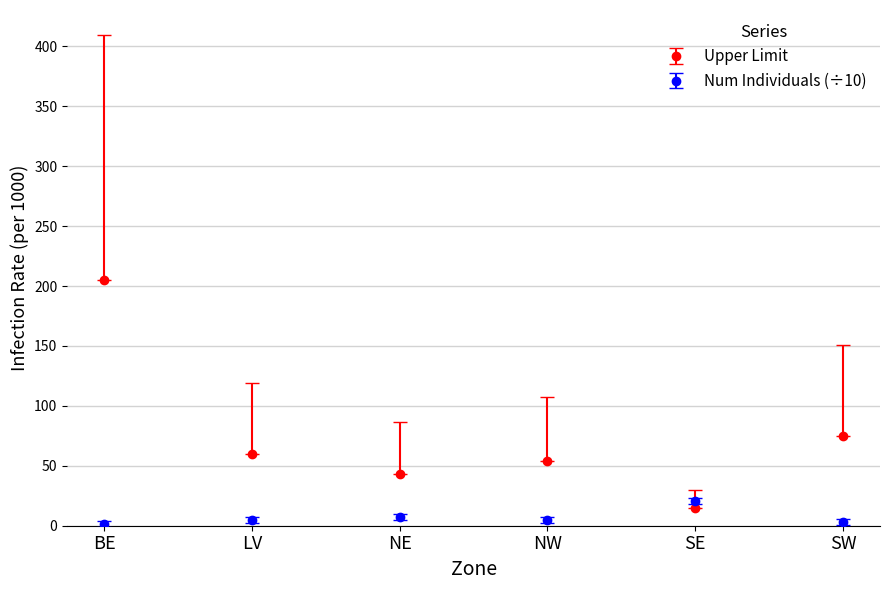

How many lines are shown in the chart?

2